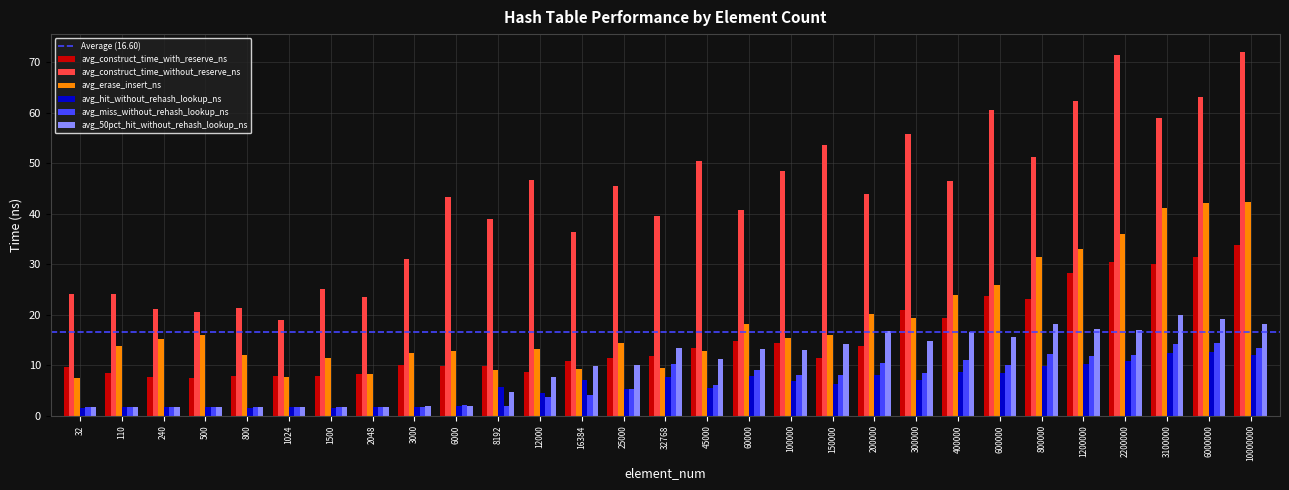

How many bars are there in each group?

6